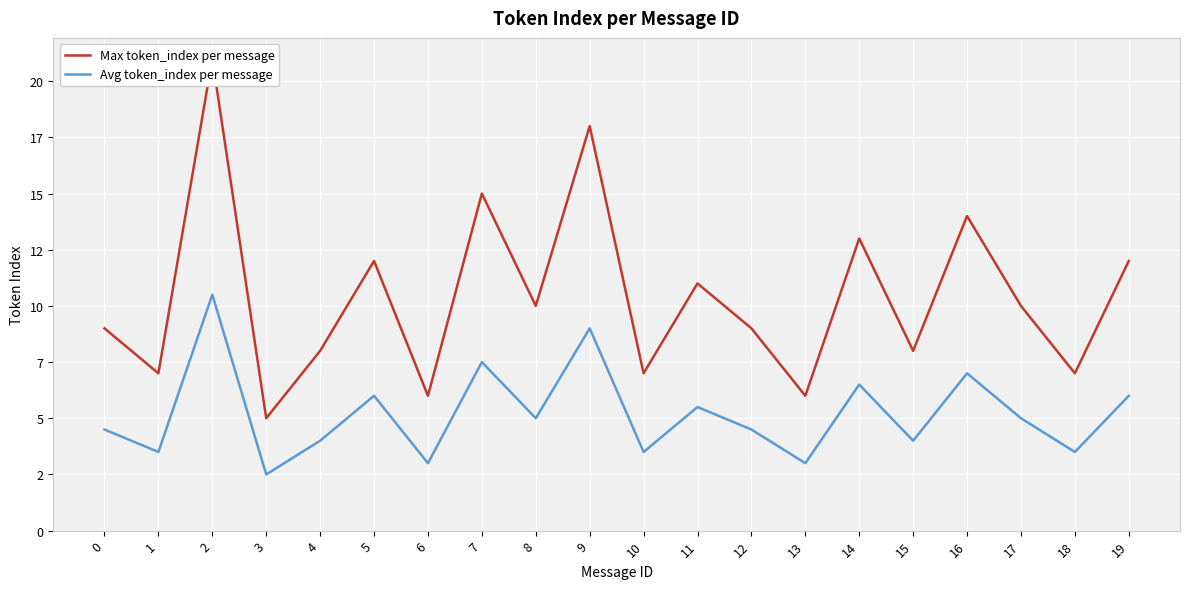

The value of Avg token_index per message at 18 is 3.5. True or false?

True